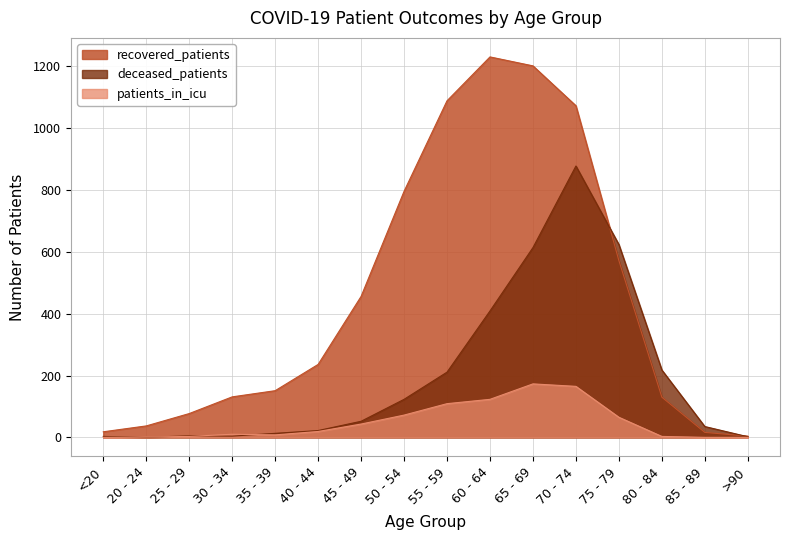

Which label corresponds to the largest value in the chart?

60 - 64